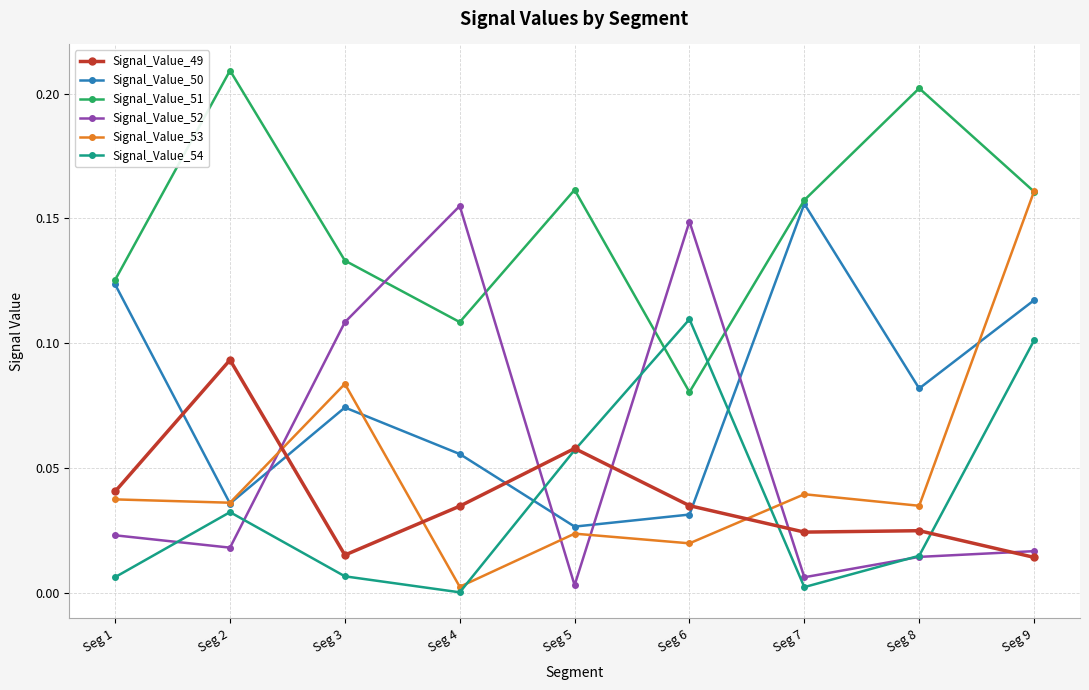

Which label corresponds to the largest value in the chart?

Seg 2